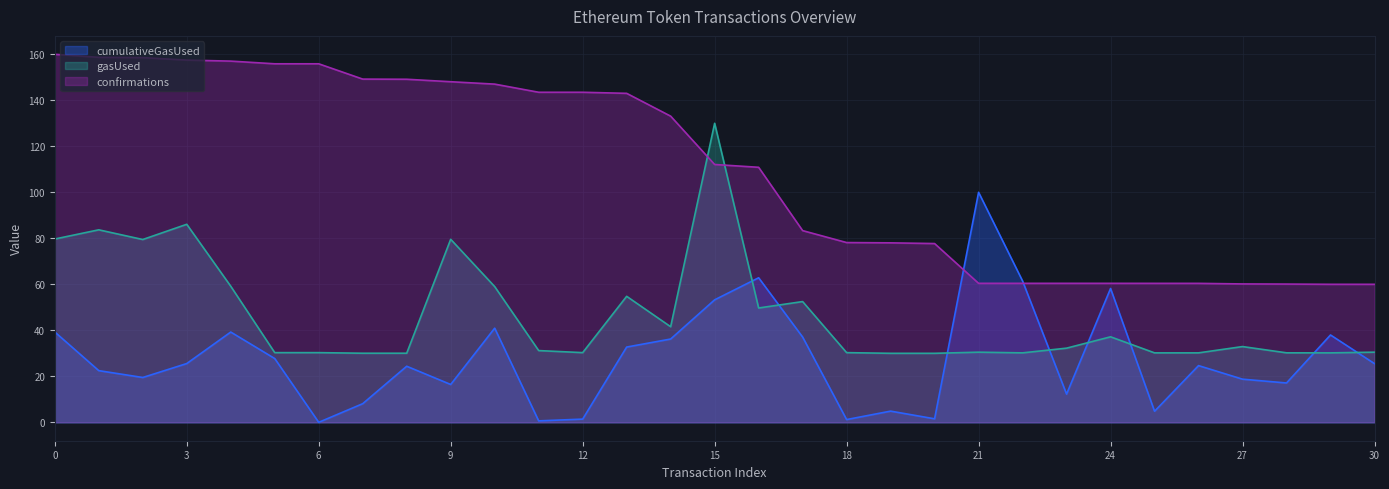

Rank the series by their maximum value, from highest to lowest.

confirmations, gasUsed, cumulativeGasUsed